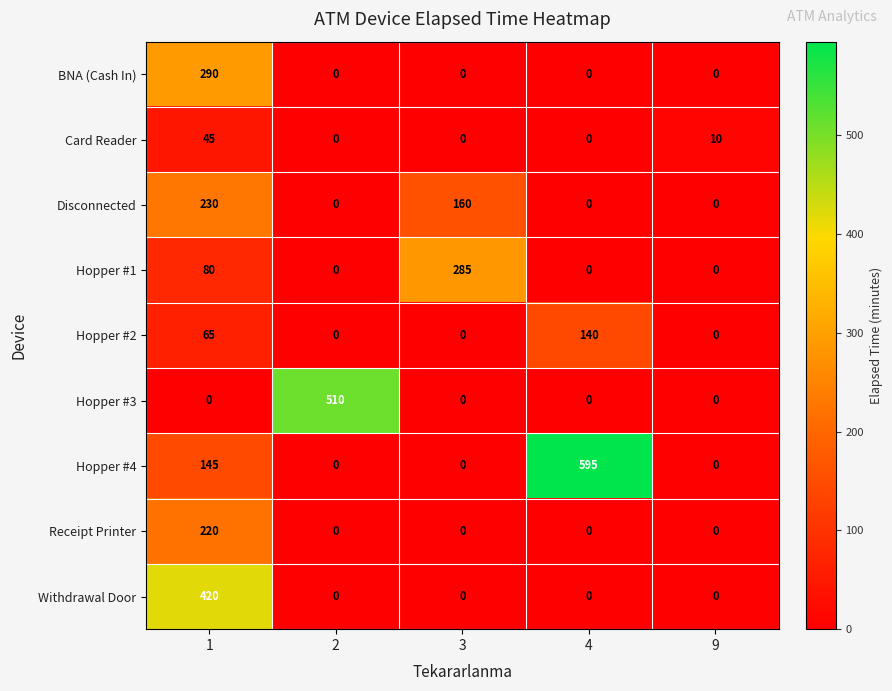

List the series in order of their peak value, lowest first.

Card Reader, Hopper #2, Receipt Printer, Disconnected, Hopper #1, BNA (Cash In), Withdrawal Door, Hopper #3, Hopper #4